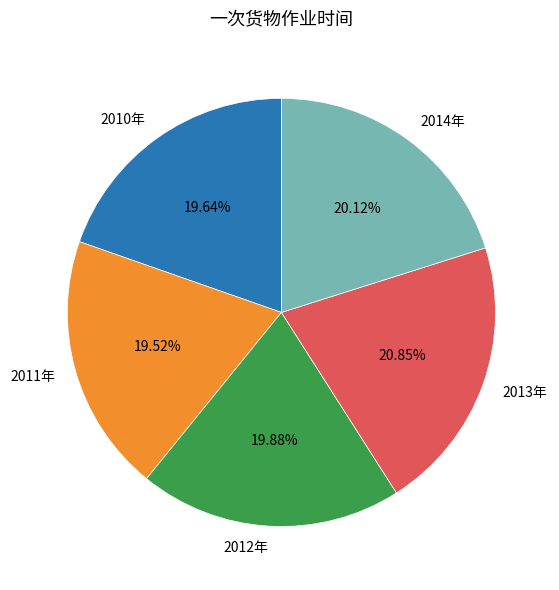

Which slice is the largest?

2013年